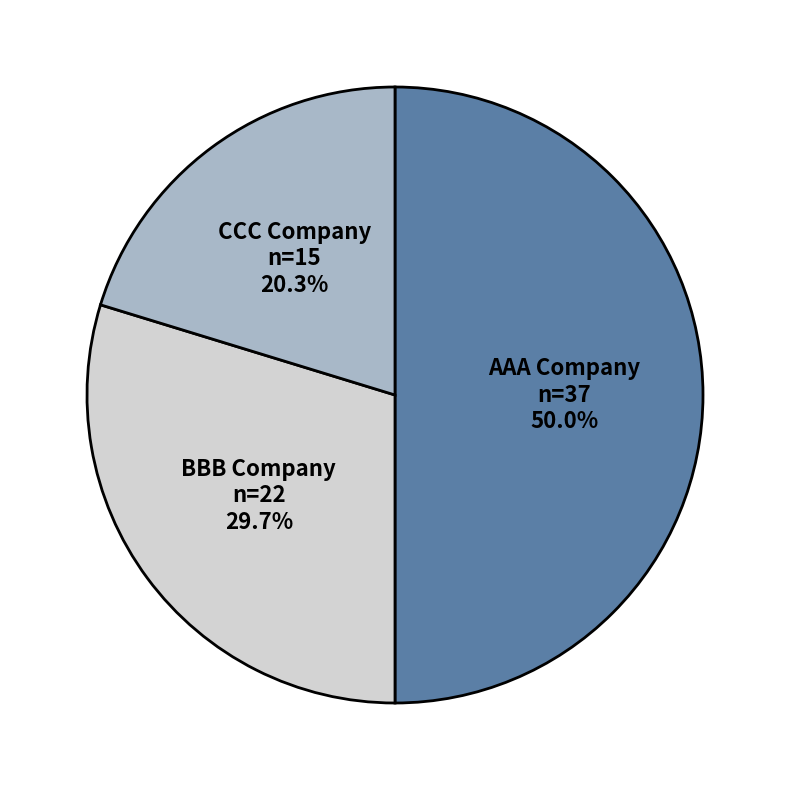

True or false: CCC Company accounts for 20% of the total.

True